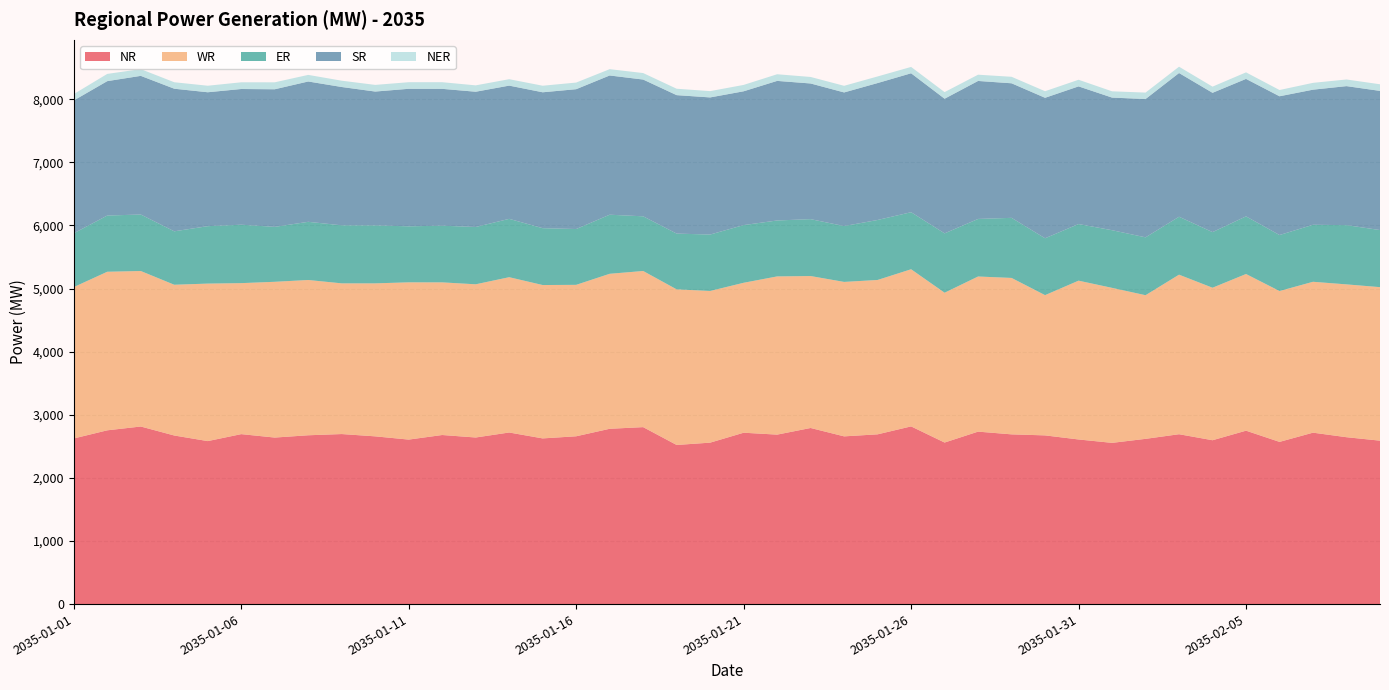

Reading left to right, what are all the values shown in this chart?

NR: 2035-01-01=2624.1	2035-01-02=2753.2	2035-01-03=2813.4	2035-01-04=2671.1	2035-01-05=2582.4	2035-01-06=2692.8	2035-01-07=2638.4	2035-01-08=2674.7	2035-01-09=2694.0	2035-01-10=2657.6	2035-01-11=2606.2	2035-01-12=2678.8	2035-01-13=2639.4	2035-01-14=2718.6	2035-01-15=2625.1	2035-01-16=2658.8	2035-01-17=2777.4	2035-01-18=2803.6	2035-01-19=2521.1	2035-01-20=2557.8	2035-01-21=2715.1	2035-01-22=2685.0	2035-01-23=2790.2	2035-01-24=2657.3	2035-01-25=2689.6	2035-01-26=2815.3	2035-01-27=2559.5	2035-01-28=2732.4	2035-01-29=2689.1	2035-01-30=2672.8	2035-01-31=2608.2	2035-02-01=2554.4	2035-02-02=2618.0	2035-02-03=2691.3	2035-02-04=2596.1	2035-02-05=2747.4	2035-02-06=2569.9	2035-02-07=2715.9	2035-02-08=2644.0	2035-02-09=2589.3
WR: 2035-01-01=2398.3	2035-01-02=2512.2	2035-01-03=2463.8	2035-01-04=2388.4	2035-01-05=2495.4	2035-01-06=2392.3	2035-01-07=2467.9	2035-01-08=2460.2	2035-01-09=2387.7	2035-01-10=2424.0	2035-01-11=2491.6	2035-01-12=2418.4	2035-01-13=2427.2	2035-01-14=2460.6	2035-01-15=2430.0	2035-01-16=2399.3	2035-01-17=2455.8	2035-01-18=2473.9	2035-01-19=2465.6	2035-01-20=2403.3	2035-01-21=2375.7	2035-01-22=2506.5	2035-01-23=2407.3	2035-01-24=2447.1	2035-01-25=2445.7	2035-01-26=2489.6	2035-01-27=2373.8	2035-01-28=2457.8	2035-01-29=2478.4	2035-01-30=2222.0	2035-01-31=2516.0	2035-02-01=2455.9	2035-02-02=2275.8	2035-02-03=2527.9	2035-02-04=2416.2	2035-02-05=2482.3	2035-02-06=2390.1	2035-02-07=2390.6	2035-02-08=2421.4	2035-02-09=2432.1
ER: 2035-01-01=852.6	2035-01-02=890.6	2035-01-03=895.2	2035-01-04=846.6	2035-01-05=909.8	2035-01-06=925.5	2035-01-07=870.4	2035-01-08=921.7	2035-01-09=919.4	2035-01-10=918.4	2035-01-11=887.5	2035-01-12=898.0	2035-01-13=908.0	2035-01-14=924.5	2035-01-15=900.7	2035-01-16=884.2	2035-01-17=936.1	2035-01-18=866.2	2035-01-19=883.2	2035-01-20=894.0	2035-01-21=914.0	2035-01-22=886.4	2035-01-23=901.4	2035-01-24=884.9	2035-01-25=950.4	2035-01-26=903.8	2035-01-27=940.4	2035-01-28=912.0	2035-01-29=952.0	2035-01-30=901.1	2035-01-31=897.1	2035-02-01=913.5	2035-02-02=916.8	2035-02-03=917.8	2035-02-04=881.3	2035-02-05=913.3	2035-02-06=887.4	2035-02-07=903.1	2035-02-08=938.5	2035-02-09=904.7
SR: 2035-01-01=2104.2	2035-01-02=2129.4	2035-01-03=2196.7	2035-01-04=2259.2	2035-01-05=2121.7	2035-01-06=2150.2	2035-01-07=2180.0	2035-01-08=2223.3	2035-01-09=2191.5	2035-01-10=2120.5	2035-01-11=2178.8	2035-01-12=2168.2	2035-01-13=2142.9	2035-01-14=2110.8	2035-01-15=2153.2	2035-01-16=2215.7	2035-01-17=2205.9	2035-01-18=2166.8	2035-01-19=2193.8	2035-01-20=2172.4	2035-01-21=2119.9	2035-01-22=2211.3	2035-01-23=2149.5	2035-01-24=2117.2	2035-01-25=2169.4	2035-01-26=2201.3	2035-01-27=2133.3	2035-01-28=2186.3	2035-01-29=2131.8	2035-01-30=2225.7	2035-01-31=2181.0	2035-02-01=2101.0	2035-02-02=2191.6	2035-02-03=2277.0	2035-02-04=2206.9	2035-02-05=2177.9	2035-02-06=2198.4	2035-02-07=2140.6	2035-02-08=2202.5	2035-02-09=2204.8
NER: 2035-01-01=101.1	2035-01-02=114.5	2035-01-03=106.7	2035-01-04=102.4	2035-01-05=103.4	2035-01-06=106.1	2035-01-07=110.0	2035-01-08=104.4	2035-01-09=99.8	2035-01-10=105.4	2035-01-11=104.4	2035-01-12=105.0	2035-01-13=100.9	2035-01-14=101.7	2035-01-15=103.8	2035-01-16=104.8	2035-01-17=100.0	2035-01-18=102.9	2035-01-19=101.4	2035-01-20=99.7	2035-01-21=100.9	2035-01-22=105.3	2035-01-23=103.1	2035-01-24=105.0	2035-01-25=104.5	2035-01-26=100.5	2035-01-27=104.7	2035-01-28=99.0	2035-01-29=102.9	2035-01-30=103.9	2035-01-31=105.0	2035-02-01=99.3	2035-02-02=101.8	2035-02-03=100.0	2035-02-04=97.9	2035-02-05=103.5	2035-02-06=99.0	2035-02-07=108.1	2035-02-08=105.2	2035-02-09=104.8